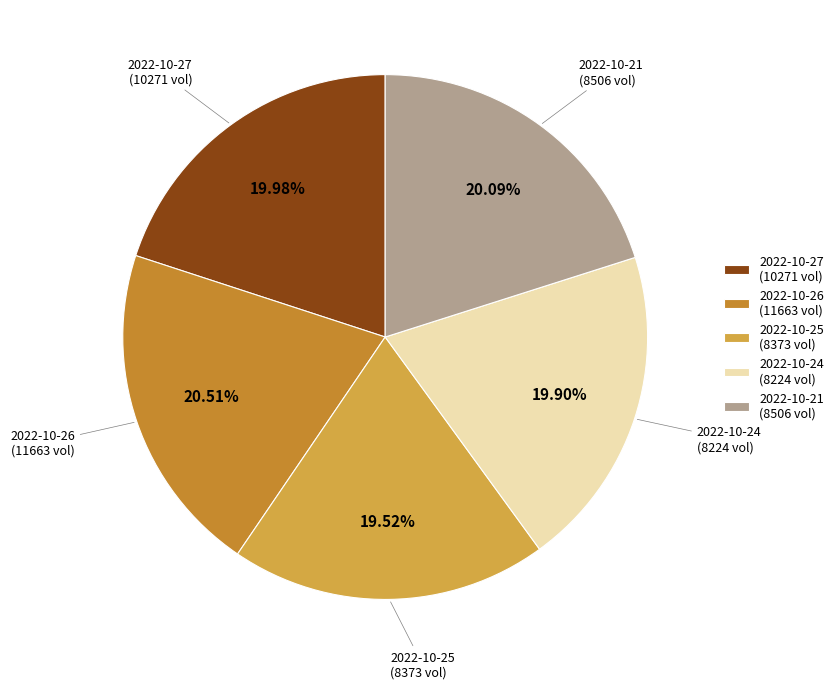

Approximately how many times larger is the value at 2022-10-25 (8373 vol) compared to 2022-10-26 (11663 vol)?

1.0